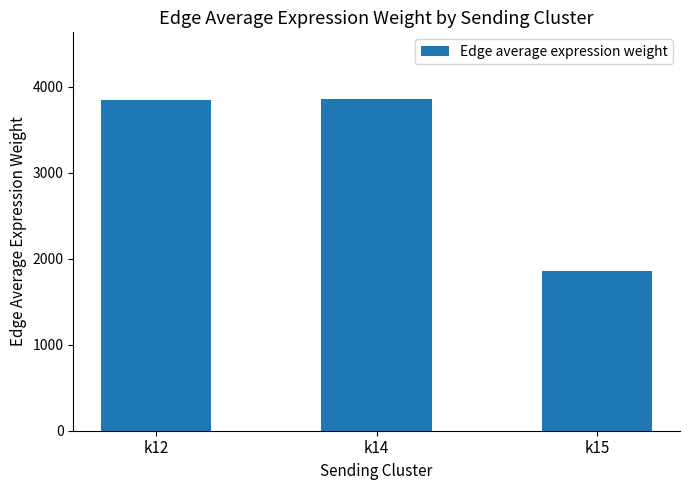

True or false: the data shows 3852.8 at k12.

True